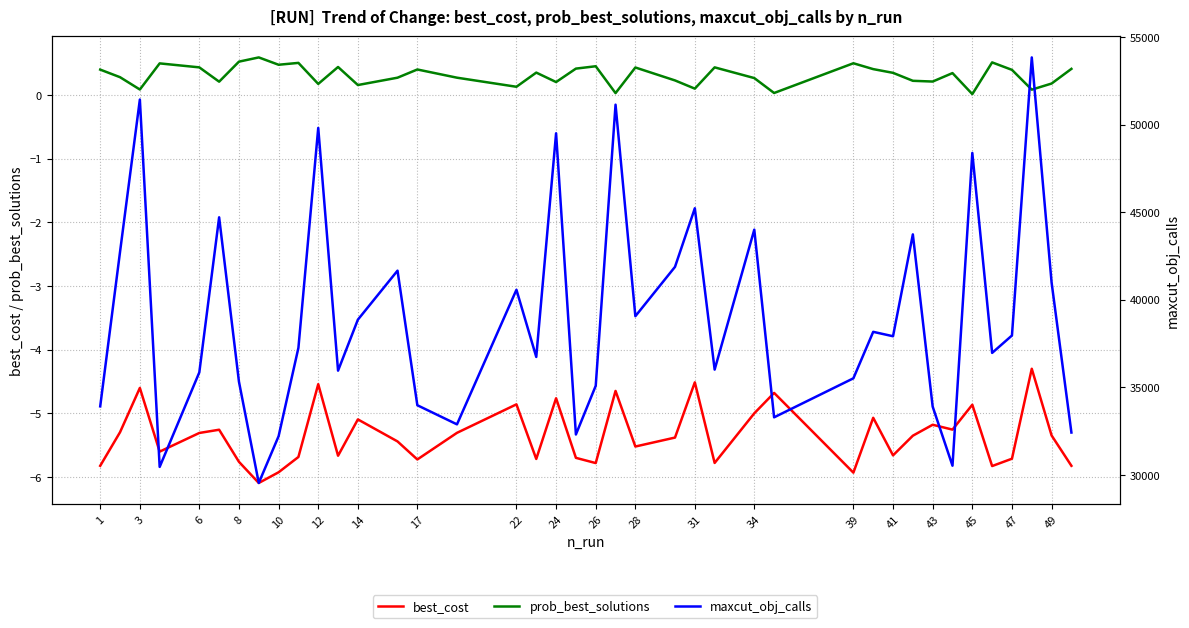

Which series has the widest spread of values?

maxcut_obj_calls